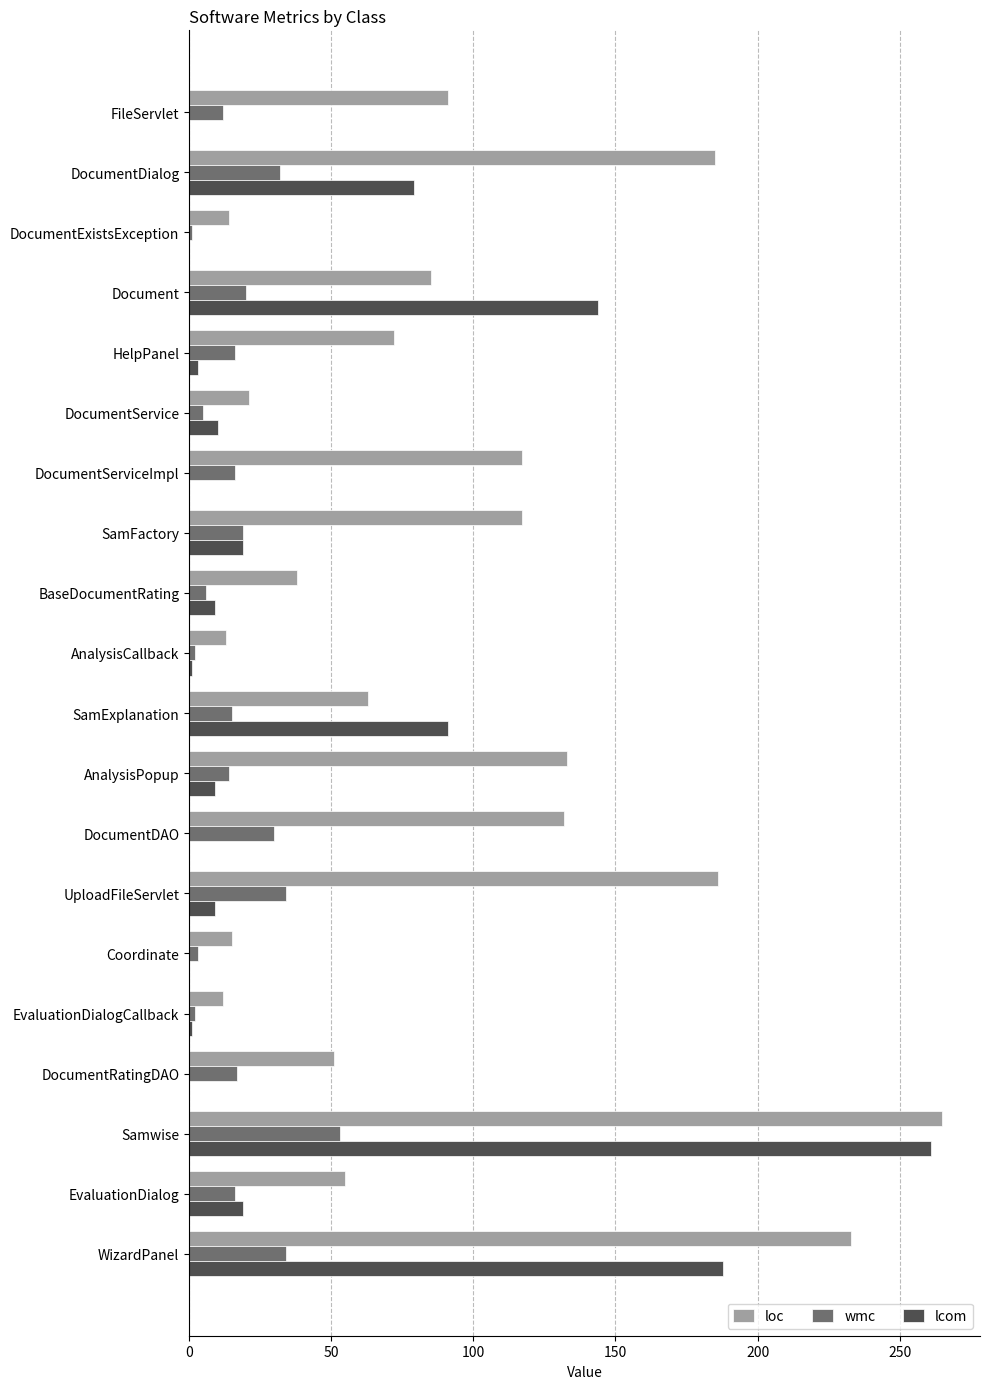

Read the loc value at SamFactory.

117